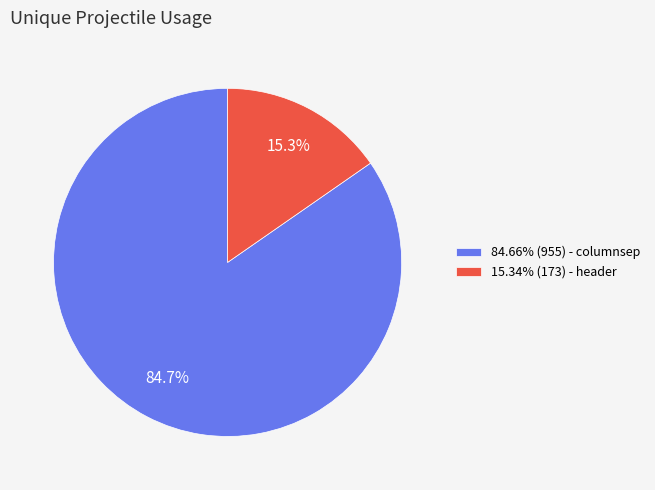

Is there a majority slice in this chart?

Yes